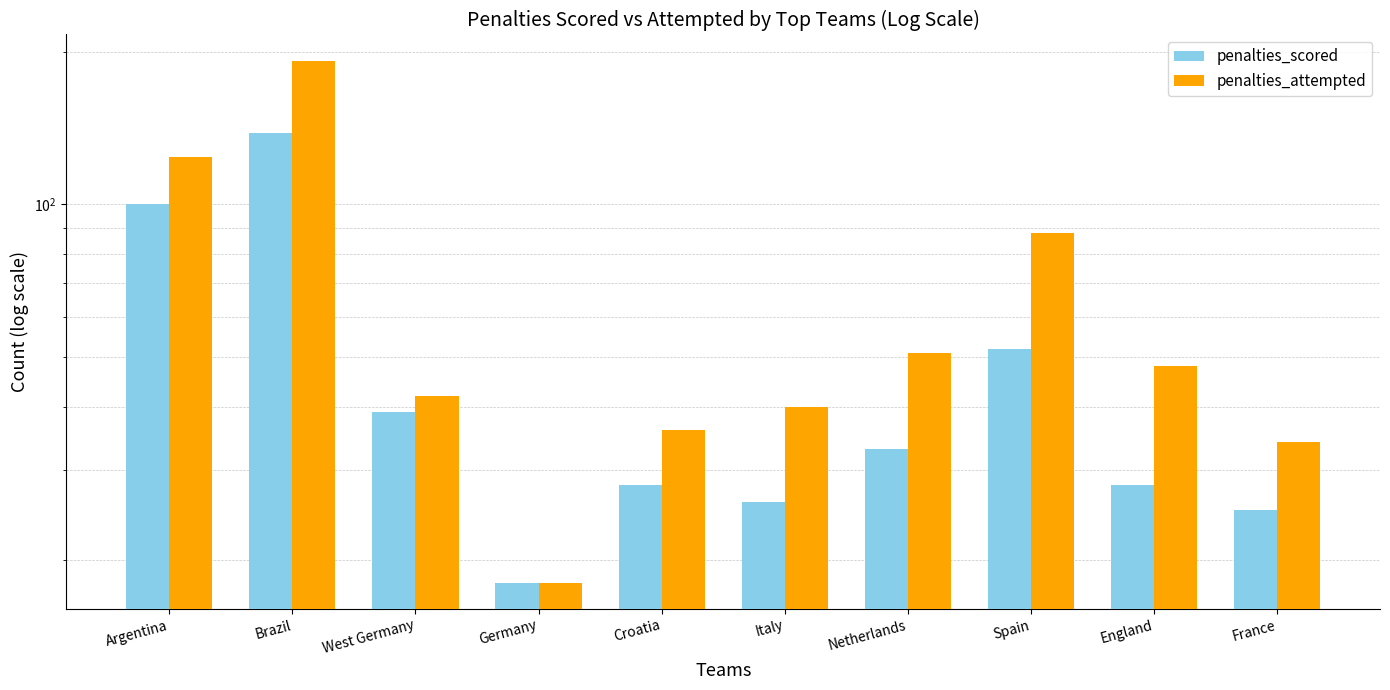

Reading right to left, what are all the values shown in this chart?

penalties_scored: France=25	England=28	Spain=52	Netherlands=33	Italy=26	Croatia=28	Germany=18	West Germany=39	Brazil=138	Argentina=100
penalties_attempted: France=34	England=48	Spain=88	Netherlands=51	Italy=40	Croatia=36	Germany=18	West Germany=42	Brazil=192	Argentina=124